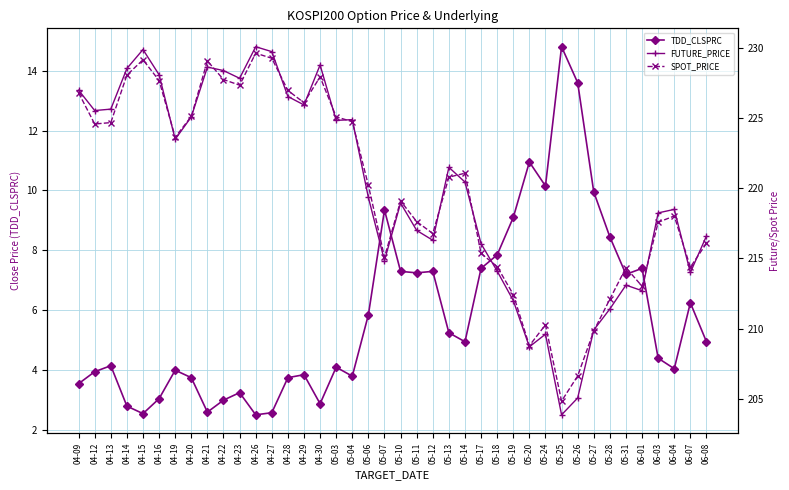

Is the value of SPOT_PRICE at 06-01 greater than the value of FUTURE_PRICE at 04-21?

No